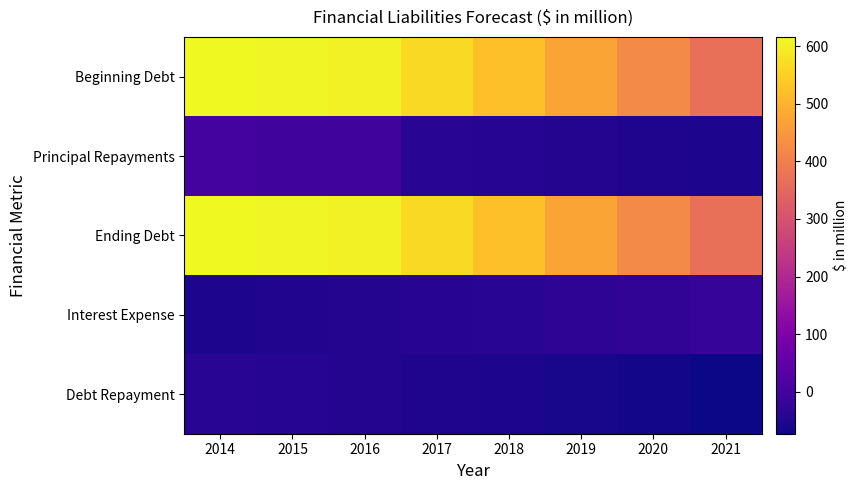

Which series has the largest total across all categories?

Beginning Debt